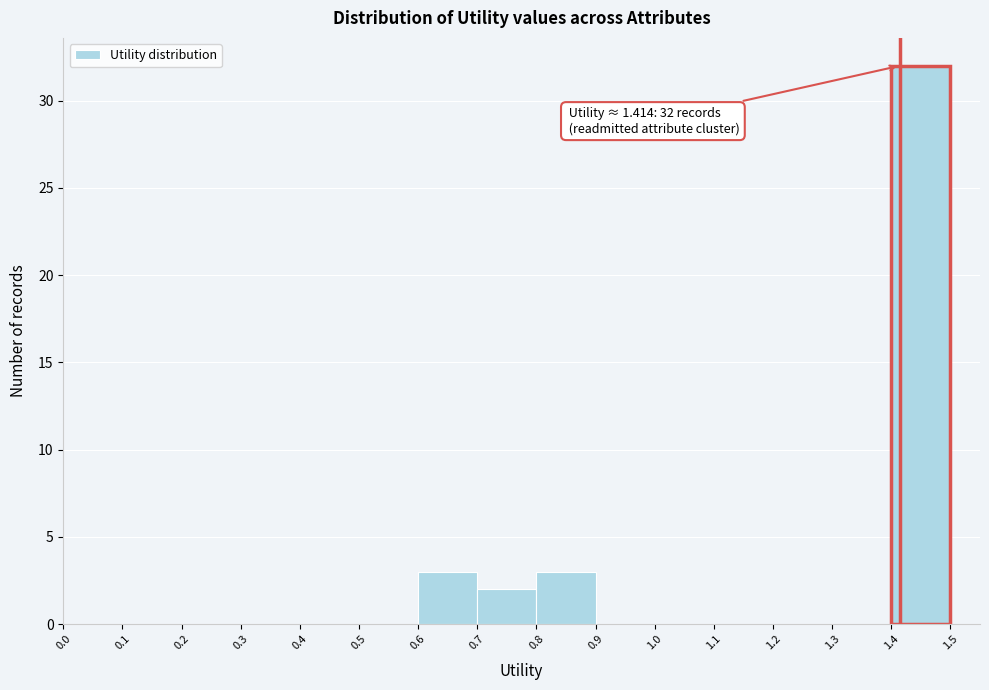

Over which range of the x-axis is the bar tallest?

1.4 to 1.5